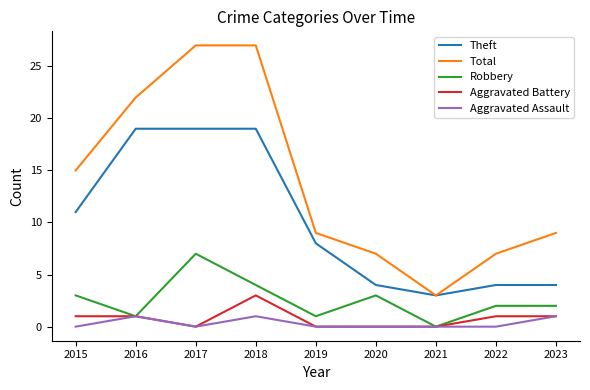

How many categories are shown in the chart?

9